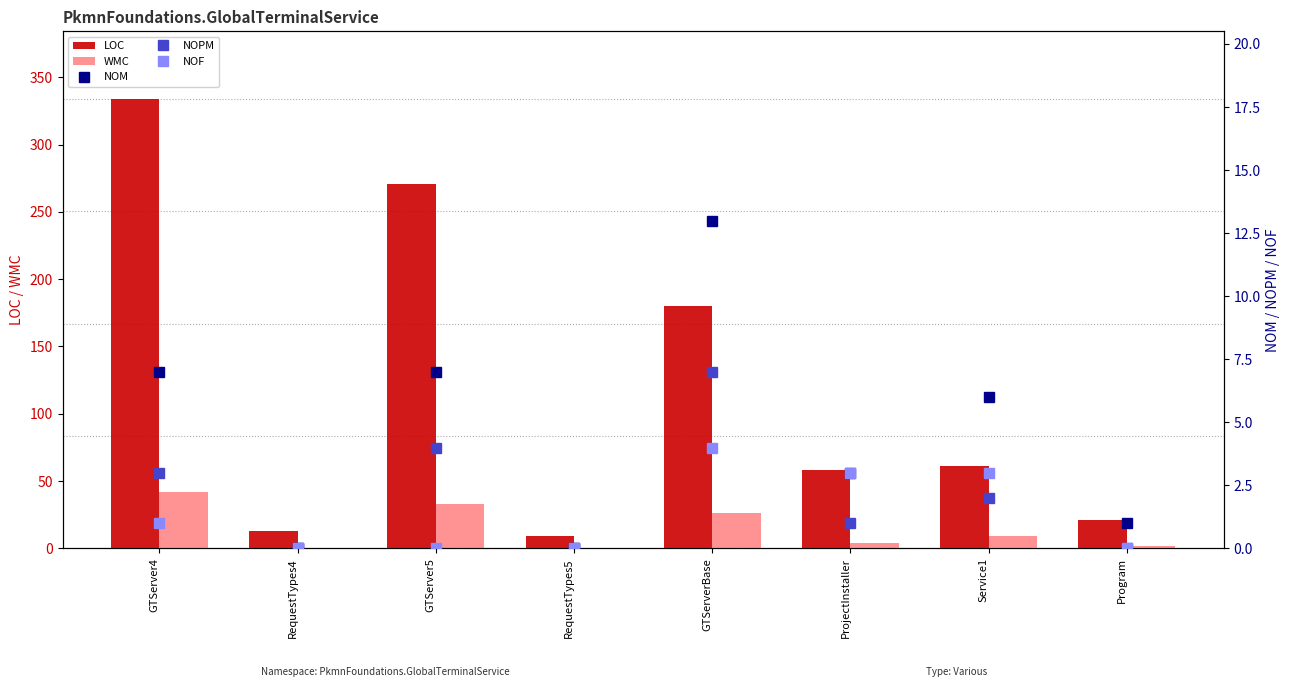

What is the difference between the NOM values at Program and RequestTypes5?

1